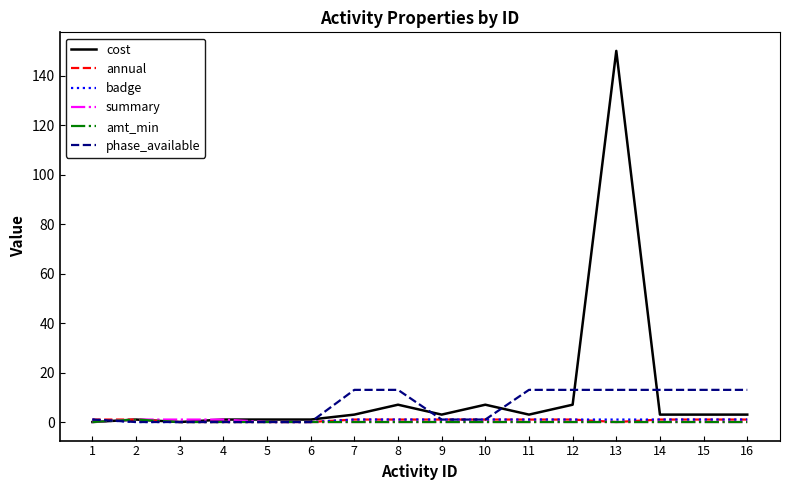

Which series has the largest range (max minus min)?

cost